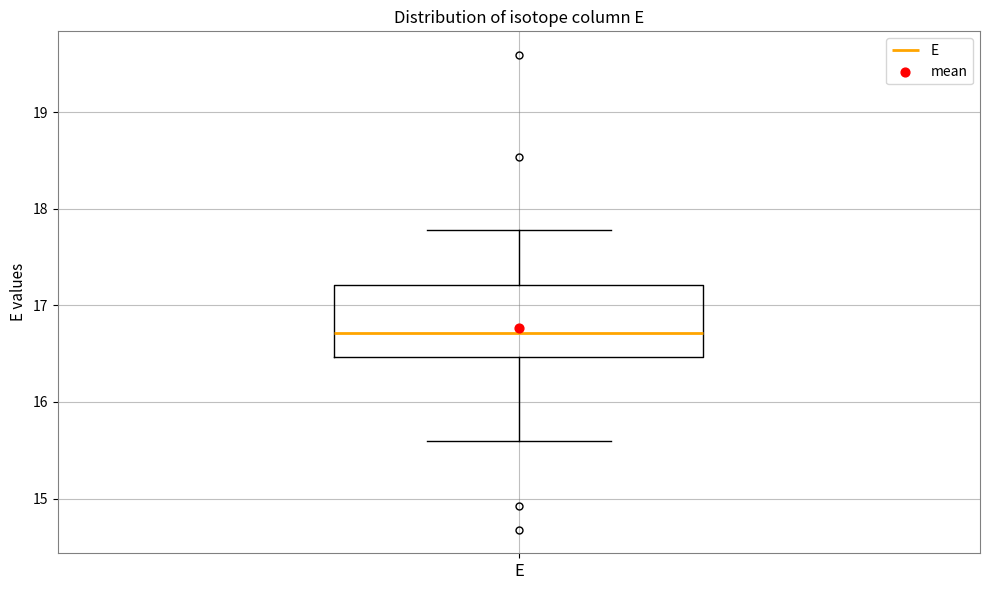

Where is the lower edge of the box for E on the y-axis? The values are not printed on the chart, so give them approximately, as read against the axis.

16.5